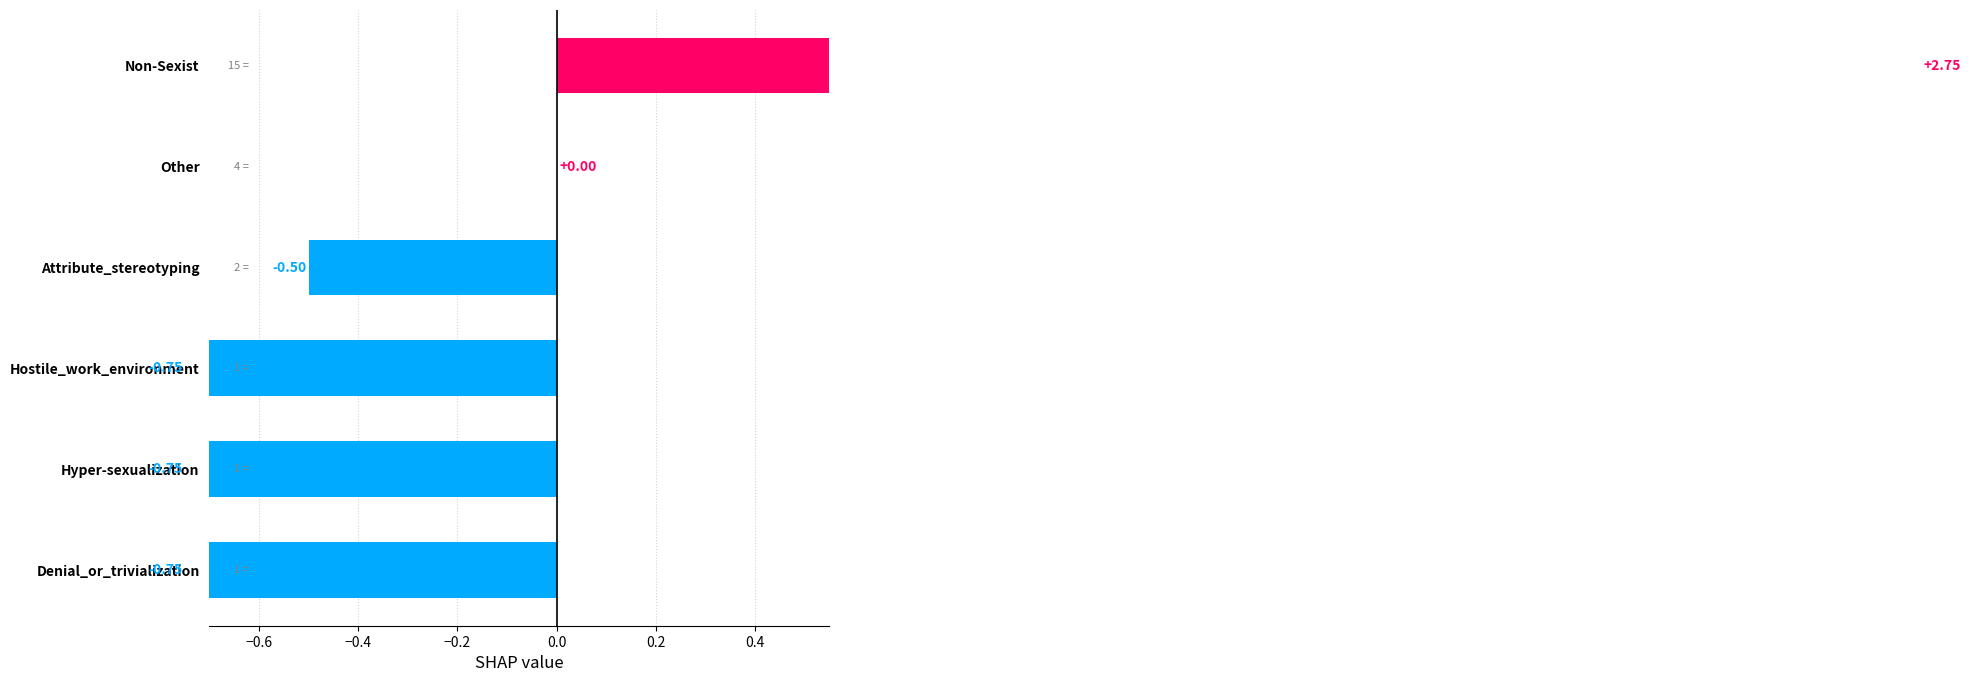

True or false: the data shows -1.2 at Hyper-sexualization.

False